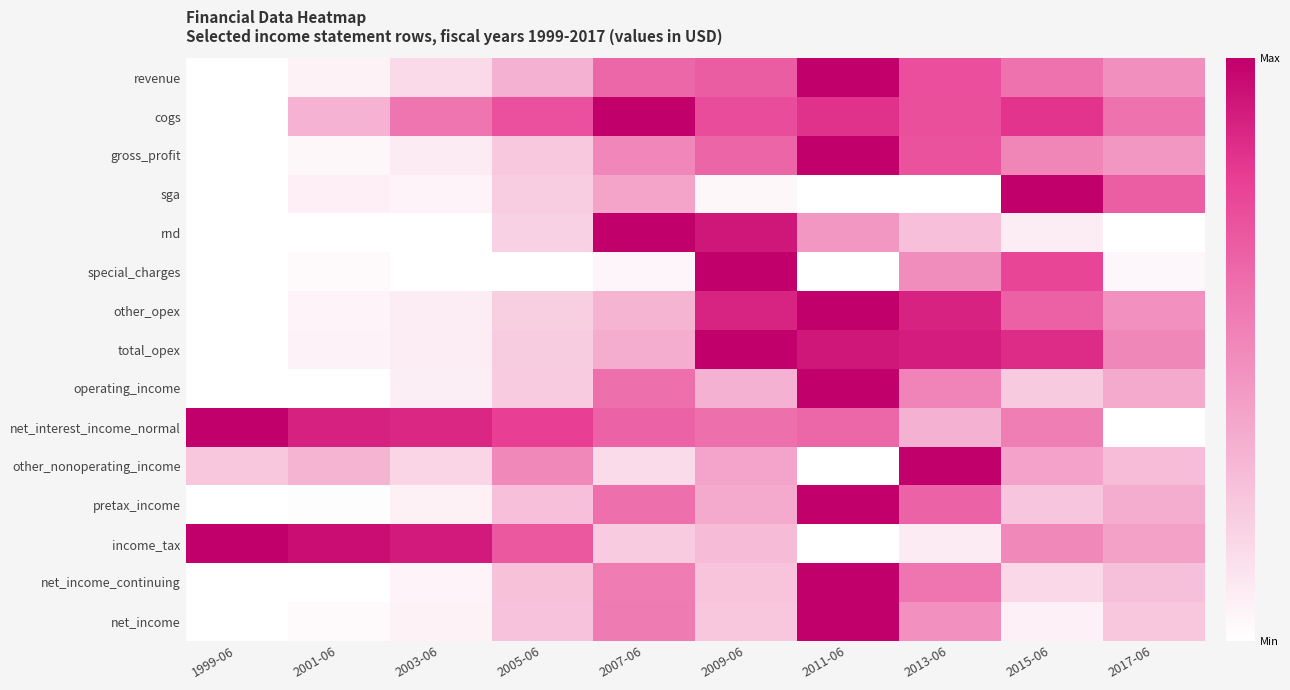

Reading right to left, what are all the values shown in this chart?

revenue: 2017-06=0.5	2015-06=0.6	2013-06=0.7	2011-06=1.0	2009-06=0.7	2007-06=0.6	2005-06=0.3	2003-06=0.2	2001-06=0.1	1999-06=0.0
cogs: 2017-06=0.6	2015-06=0.8	2013-06=0.7	2011-06=0.8	2009-06=0.7	2007-06=1.0	2005-06=0.7	2003-06=0.6	2001-06=0.3	1999-06=0.0
gross_profit: 2017-06=0.4	2015-06=0.5	2013-06=0.7	2011-06=1.0	2009-06=0.6	2007-06=0.5	2005-06=0.2	2003-06=0.1	2001-06=0.0	1999-06=0.0
sga: 2017-06=0.7	2015-06=1.0	2013-06=0.0	2011-06=0.0	2009-06=0.0	2007-06=0.4	2005-06=0.2	2003-06=0.0	2001-06=0.1	1999-06=0.0
rnd: 2017-06=0.0	2015-06=0.1	2013-06=0.3	2011-06=0.4	2009-06=0.9	2007-06=1.0	2005-06=0.2	2003-06=0.0	2001-06=0.0	1999-06=0.0
special_charges: 2017-06=0.0	2015-06=0.8	2013-06=0.5	2011-06=0.0	2009-06=1.0	2007-06=0.0	2005-06=0.0	2003-06=0.0	2001-06=0.0	1999-06=0.0
other_opex: 2017-06=0.5	2015-06=0.7	2013-06=0.9	2011-06=1.0	2009-06=0.9	2007-06=0.3	2005-06=0.2	2003-06=0.1	2001-06=0.0	1999-06=0.0
total_opex: 2017-06=0.5	2015-06=0.9	2013-06=0.9	2011-06=0.9	2009-06=1.0	2007-06=0.3	2005-06=0.2	2003-06=0.1	2001-06=0.1	1999-06=0.0
operating_income: 2017-06=0.4	2015-06=0.2	2013-06=0.5	2011-06=1.0	2009-06=0.3	2007-06=0.6	2005-06=0.2	2003-06=0.1	2001-06=0.0	1999-06=0.0
net_interest_income_normal: 2017-06=0.0	2015-06=0.5	2013-06=0.3	2011-06=0.6	2009-06=0.6	2007-06=0.7	2005-06=0.8	2003-06=0.9	2001-06=0.9	1999-06=1.0
other_nonoperating_income: 2017-06=0.3	2015-06=0.4	2013-06=1.0	2011-06=0.0	2009-06=0.4	2007-06=0.2	2005-06=0.5	2003-06=0.2	2001-06=0.3	1999-06=0.2
pretax_income: 2017-06=0.3	2015-06=0.2	2013-06=0.7	2011-06=1.0	2009-06=0.4	2007-06=0.6	2005-06=0.3	2003-06=0.1	2001-06=0.0	1999-06=0.0
income_tax: 2017-06=0.4	2015-06=0.5	2013-06=0.1	2011-06=0.0	2009-06=0.3	2007-06=0.2	2005-06=0.7	2003-06=0.9	2001-06=1.0	1999-06=1.0
net_income_continuing: 2017-06=0.3	2015-06=0.2	2013-06=0.6	2011-06=1.0	2009-06=0.3	2007-06=0.6	2005-06=0.3	2003-06=0.0	2001-06=0.0	1999-06=0.0
net_income: 2017-06=0.2	2015-06=0.1	2013-06=0.5	2011-06=1.0	2009-06=0.2	2007-06=0.6	2005-06=0.3	2003-06=0.1	2001-06=0.0	1999-06=0.0